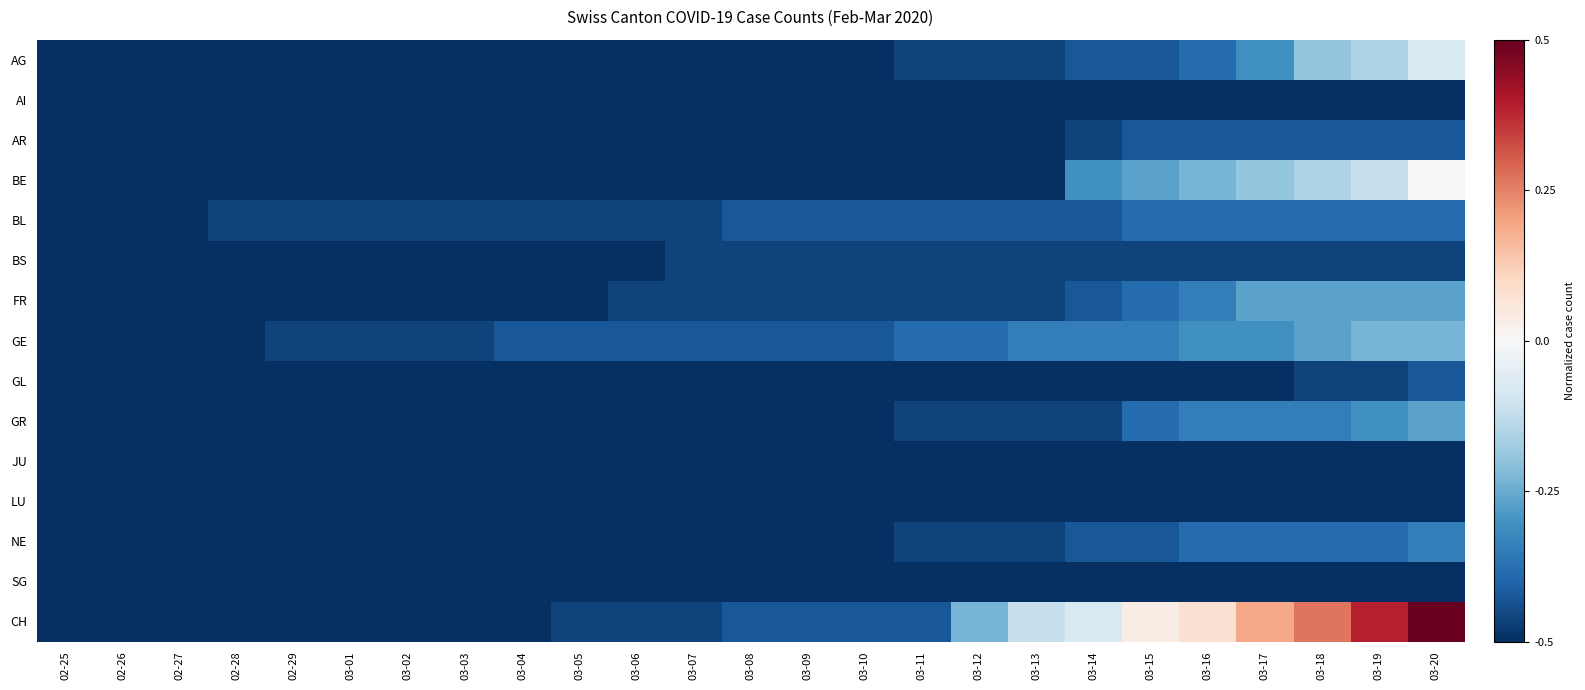

At which category does the chart reach its minimum across all series?

02-25